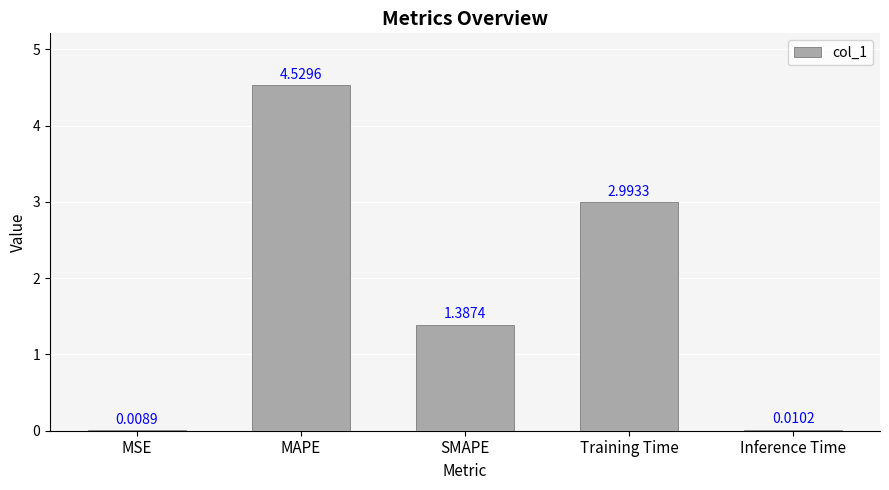

Where is the data nearest to the value 2?

SMAPE